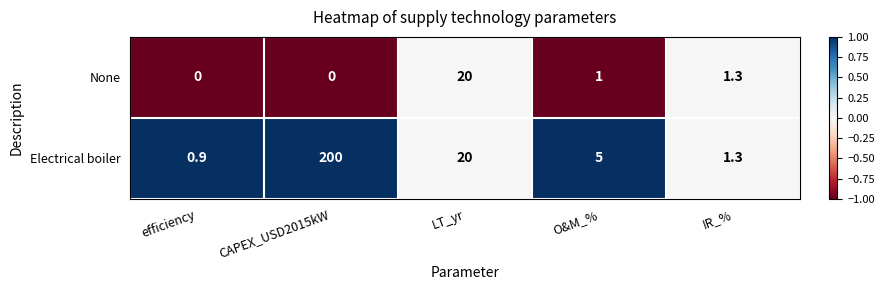

How many categories are shown in the chart?

5